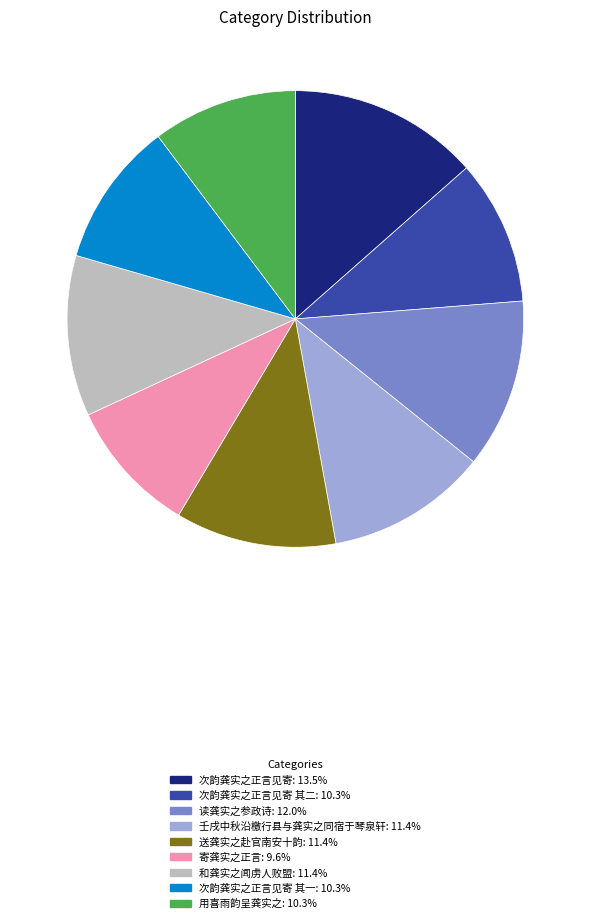

Is there any slice that represents more than half of the pie?

No